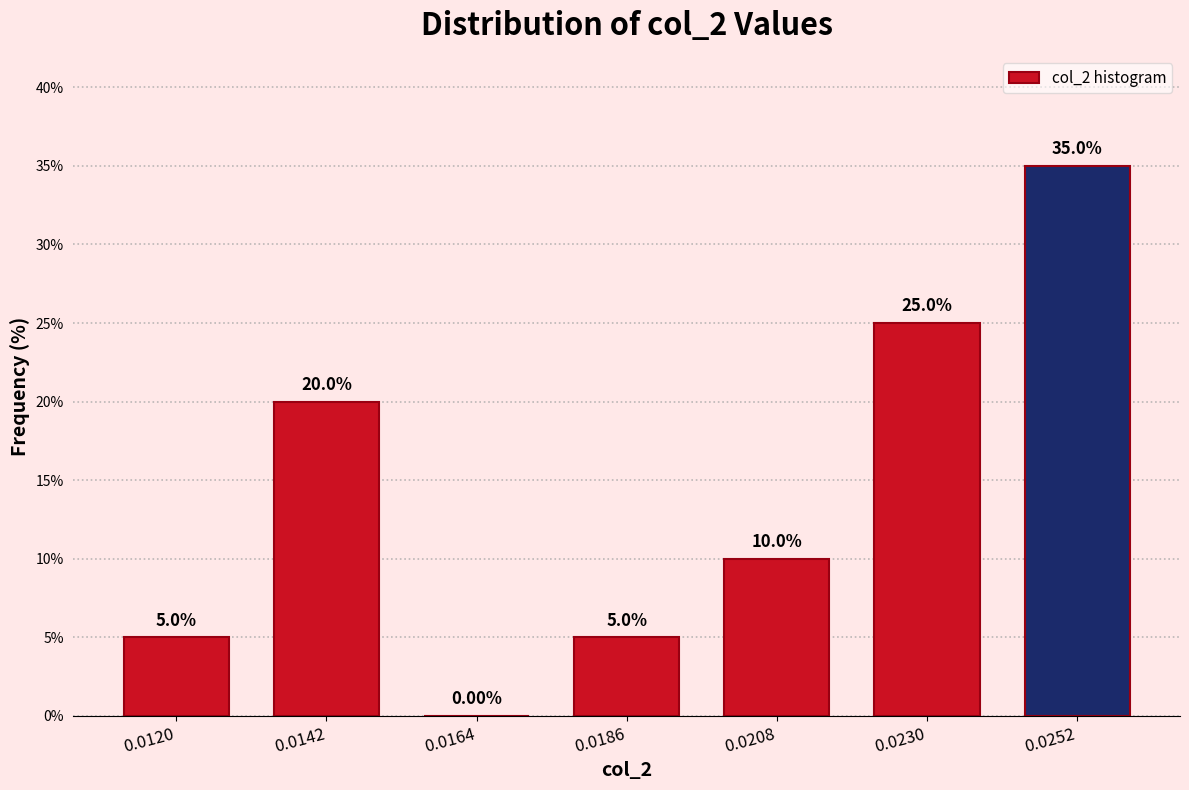

What is the sum of all values?

100